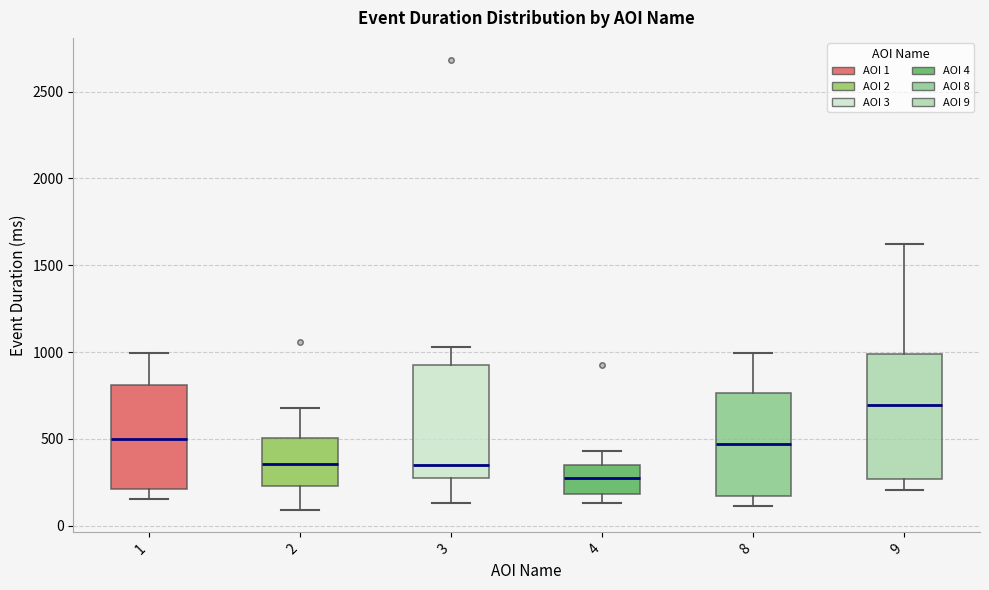

Reading left to right, transcribe this box plot: for each box, give where its median line is, the range the box spans, and where its two whiskers end, as read against the y-axis. The values are not printed on the chart, so give them approximately, as read against the axis.

1: median 500, box 200 to 800, whiskers 150 to 1000
2: median 350, box 250 to 500, whiskers 100 to 700
3: median 350, box 300 to 900, whiskers 150 to 1050
4: median 300, box 200 to 350, whiskers 150 to 450
8: median 450, box 150 to 750, whiskers 100 to 1000
9: median 700, box 250 to 1000, whiskers 200 to 1600